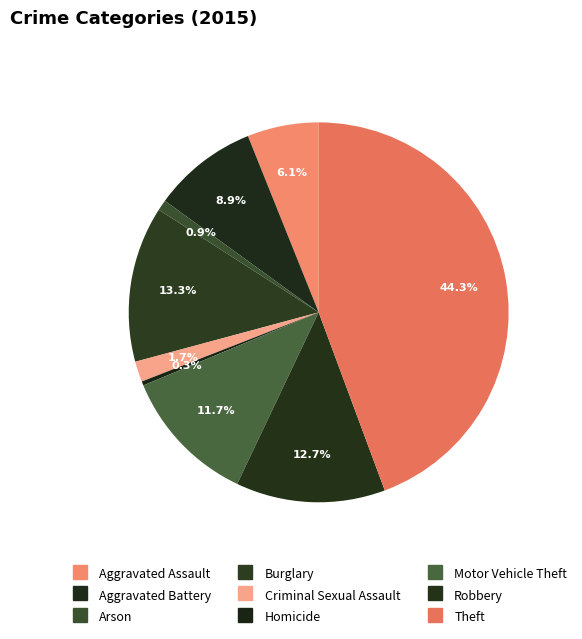

How many segments does this pie chart have?

9